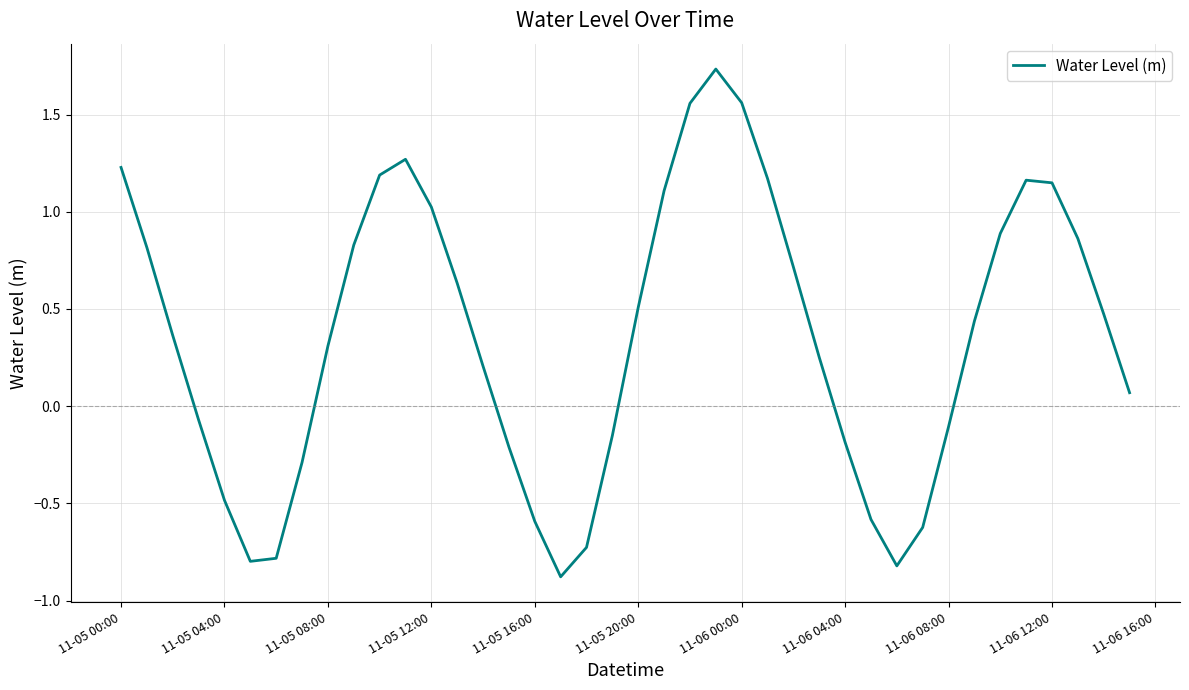

What is the smallest value displayed?

-0.9